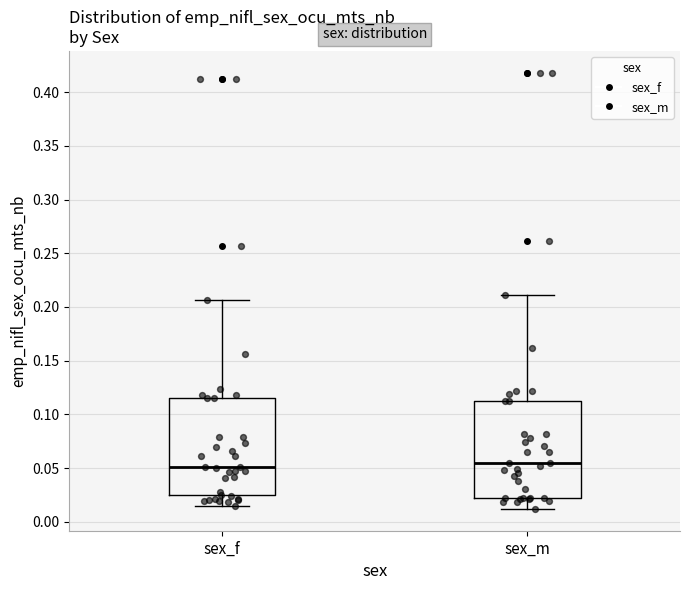

Reading left to right, read every box against the y-axis: the position of its median line, the range the box covers, and the ends of its whiskers. The values are not printed on the chart, so give them approximately, as read against the axis.

sex_f: median 0.050, box 0.025 to 0.115, whiskers 0.015 to 0.205
sex_m: median 0.055, box 0.020 to 0.110, whiskers 0.010 to 0.210